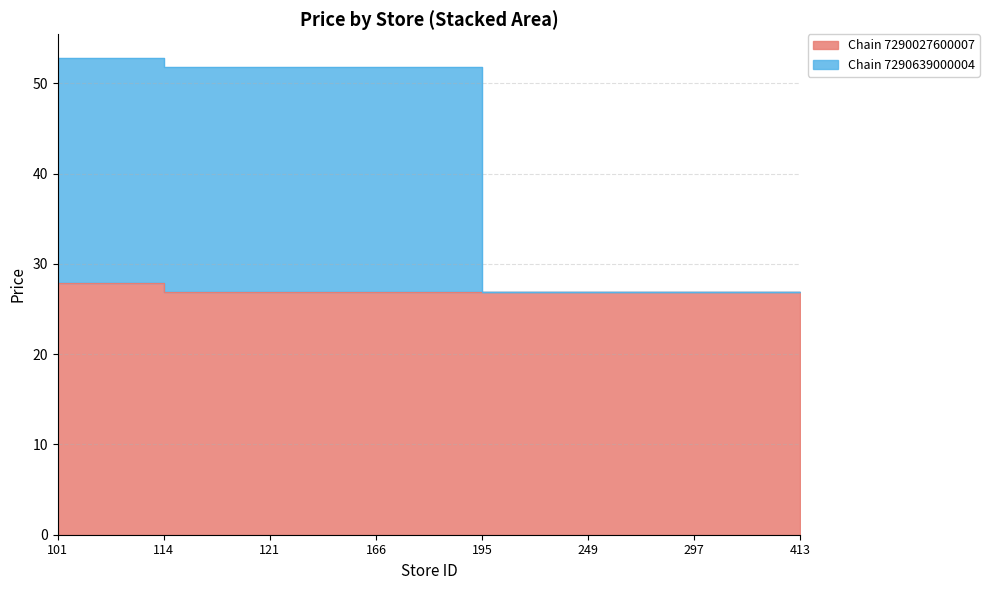

What are all the series names shown in the legend?

Chain 7290027600007, Chain 7290639000004